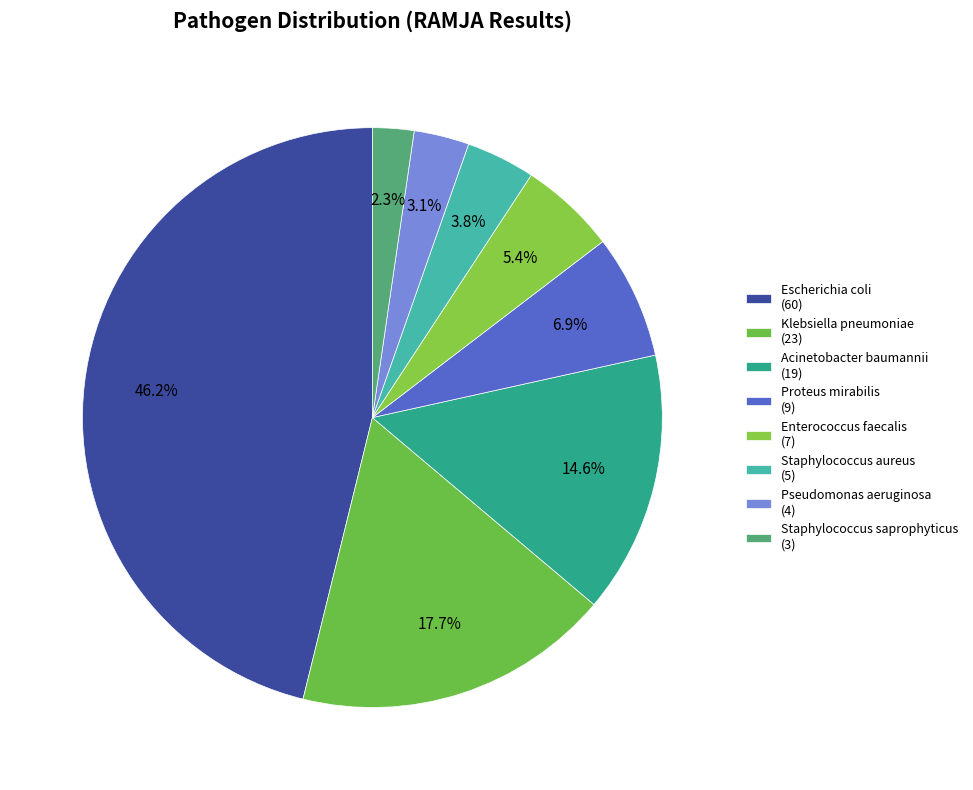

To the nearest percent, what is the combined percentage of Staphylococcus saprophyticus and Klebsiella pneumoniae?

20%